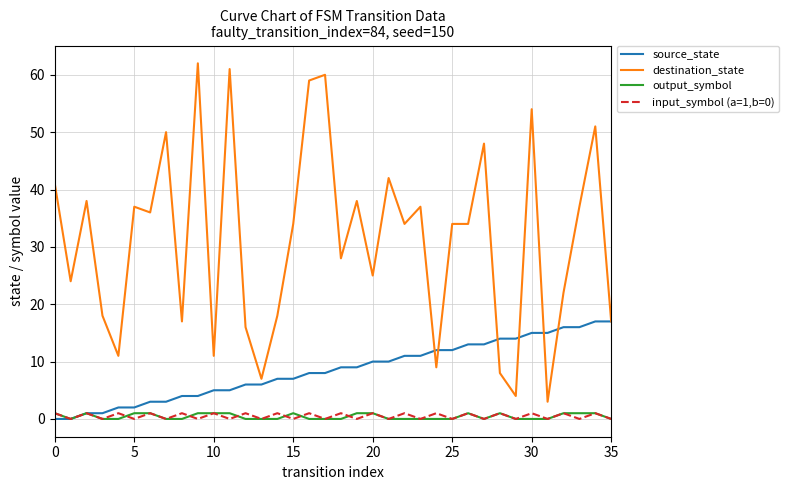

What is the highest value of the source_state series?

17